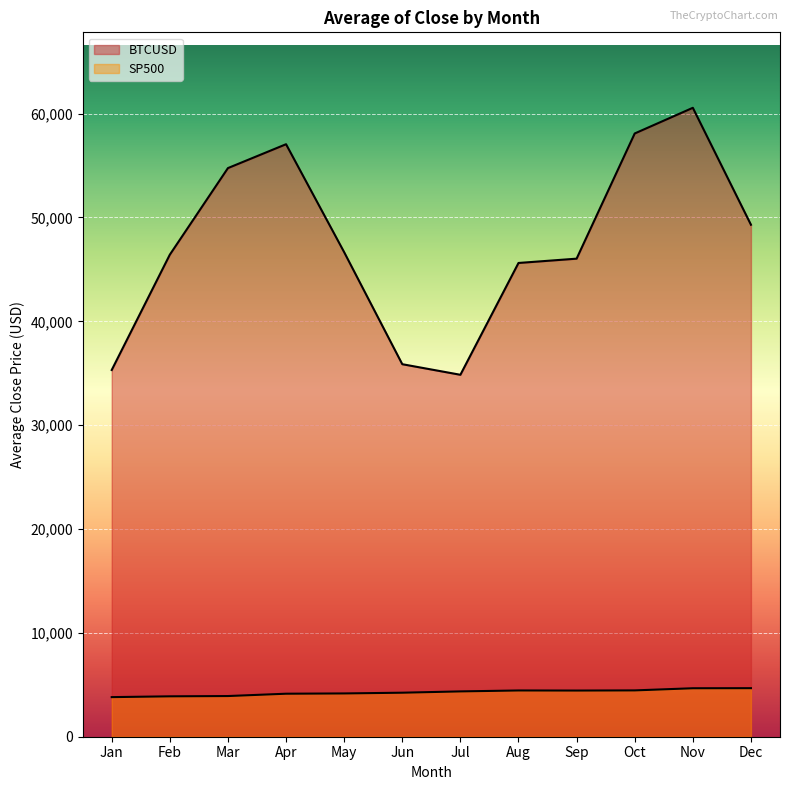

True or false: BTCUSD and SP500 cross at least once.

False